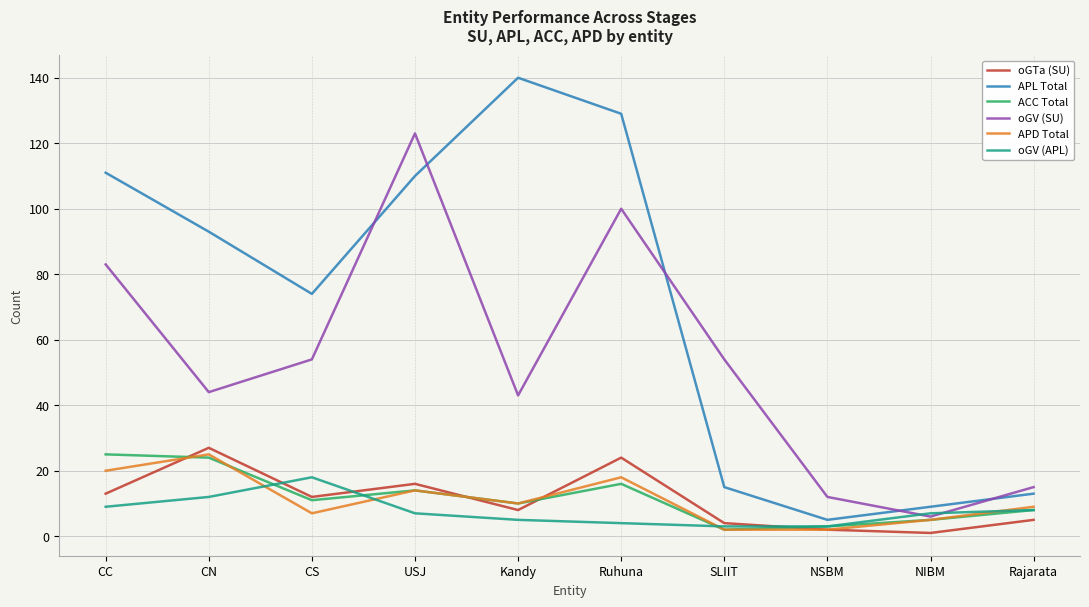

What is the difference between the highest and lowest values at Kandy?

135